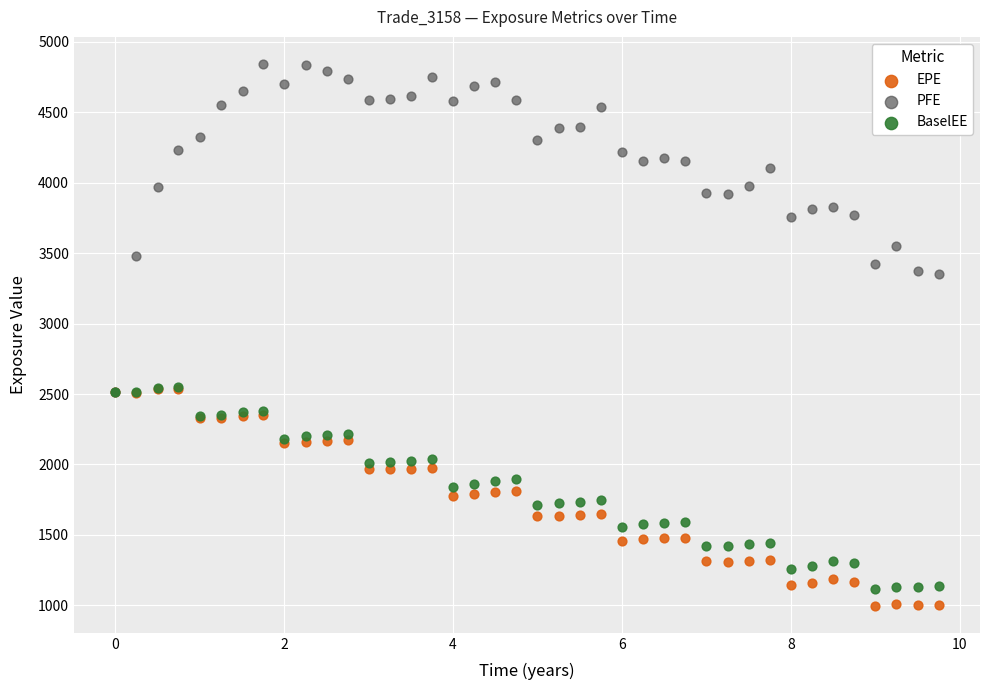

What are all the series names shown in the legend?

EPE, PFE, BaselEE